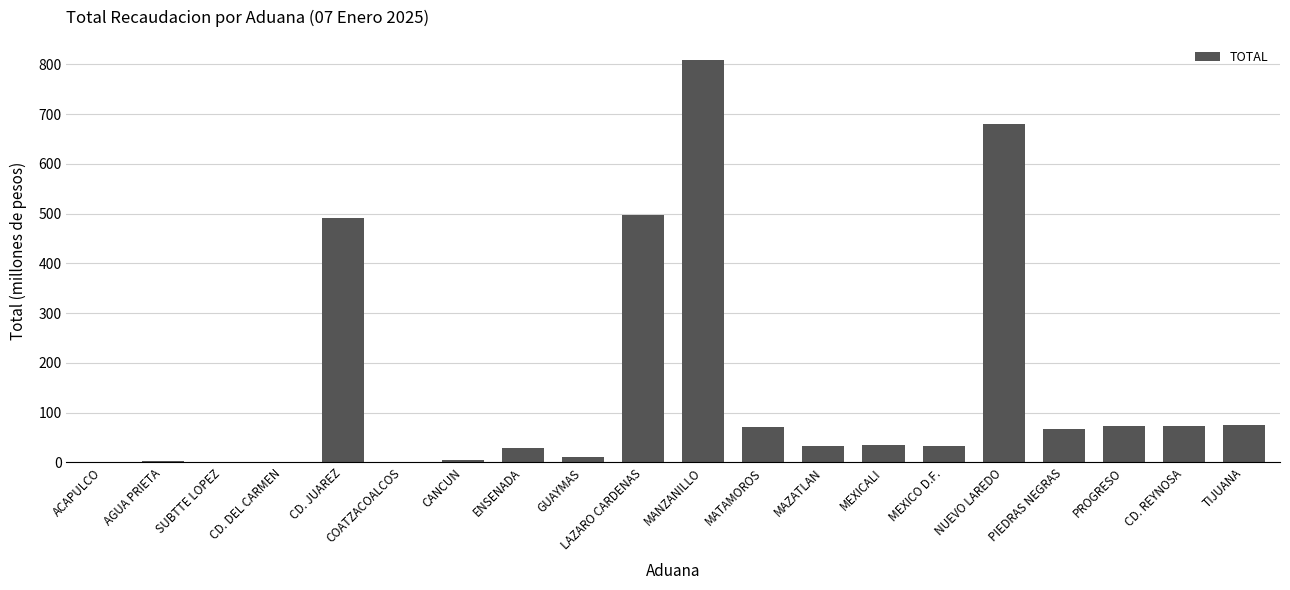

What is the greatest value displayed?

808.9